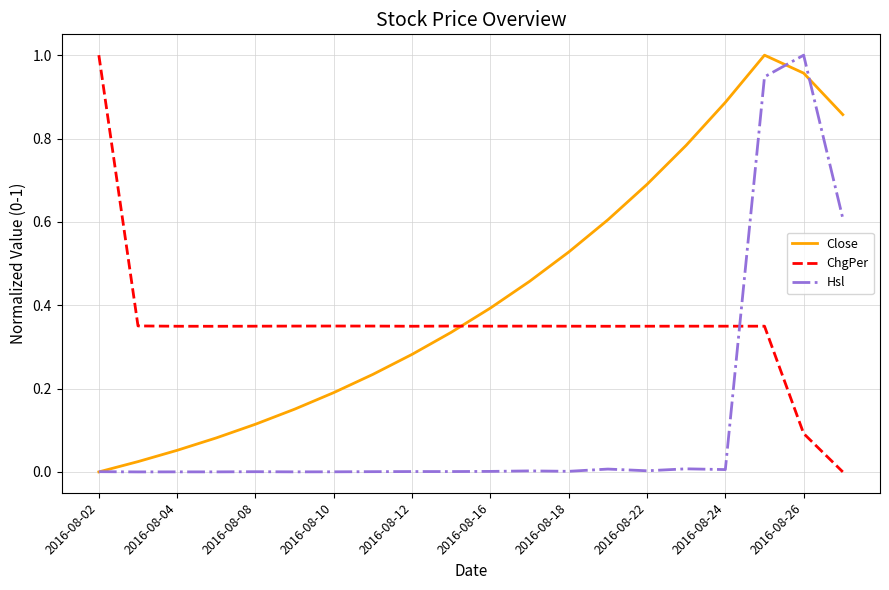

Which series has the largest total across all categories?

Close